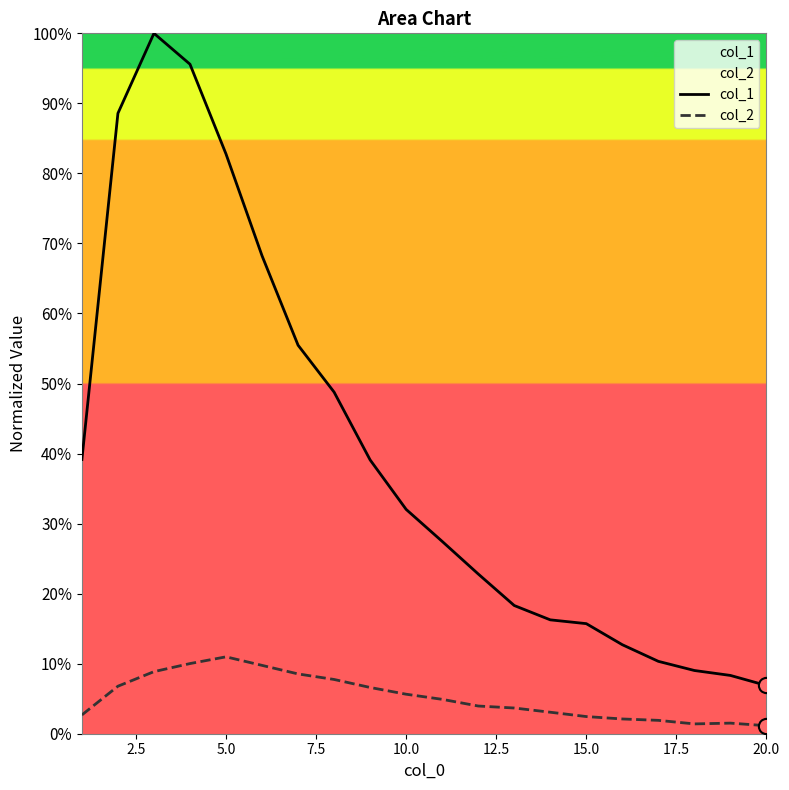

What are all the series names shown in the legend?

col_1, col_2